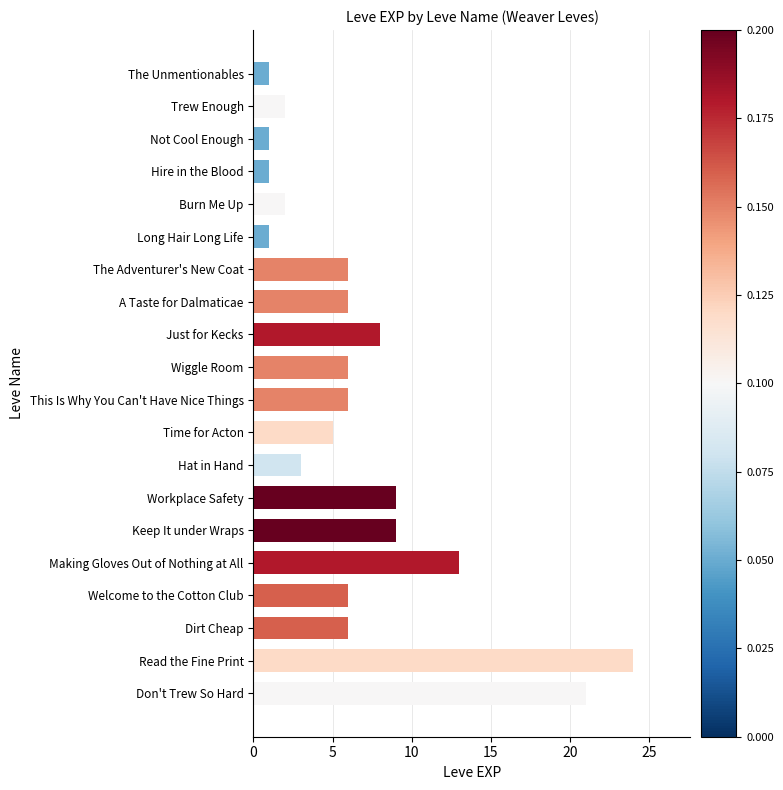

Reading top to bottom, transcribe all the data shown in this chart.

1	2	1	1	2	1	6	6	8	6	6	5	3	9	9	13	6	6	24	21